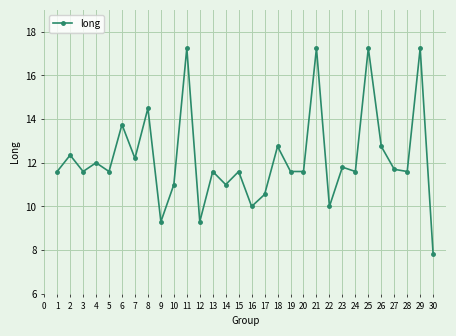

True or false: there are more than 0 points higher than both neighbors.

True